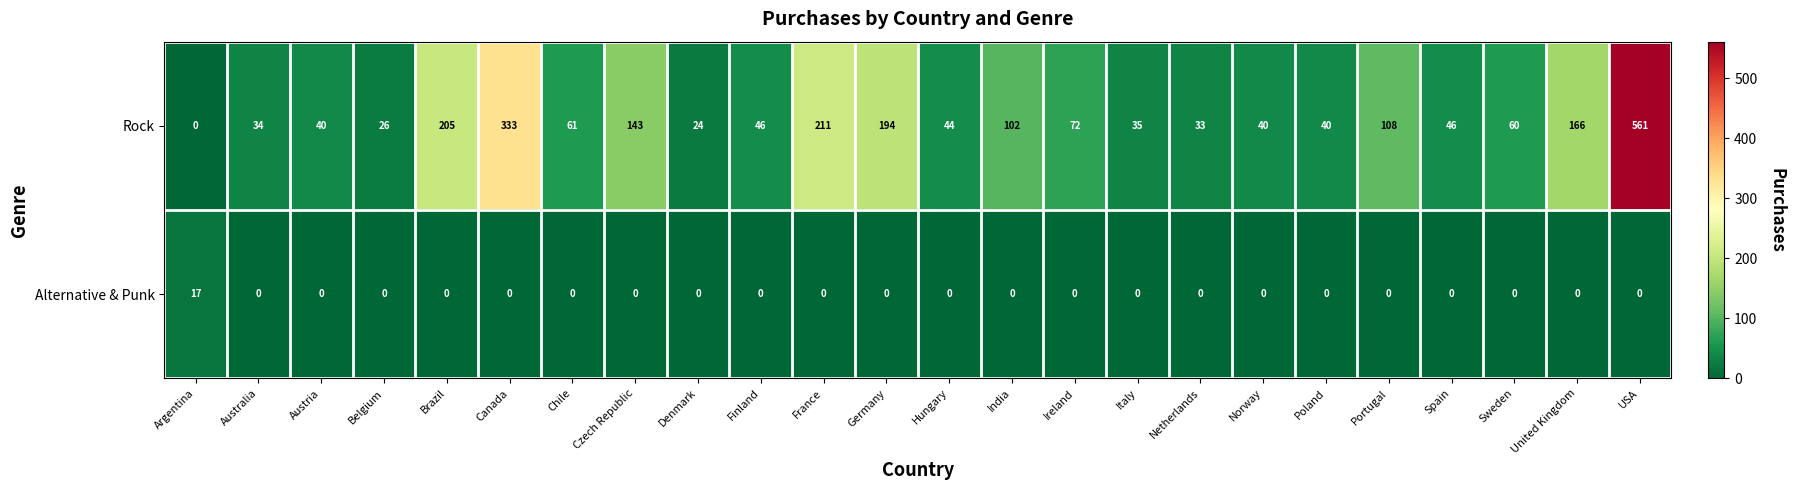

At how many categories does at least one series exceed 293?

2